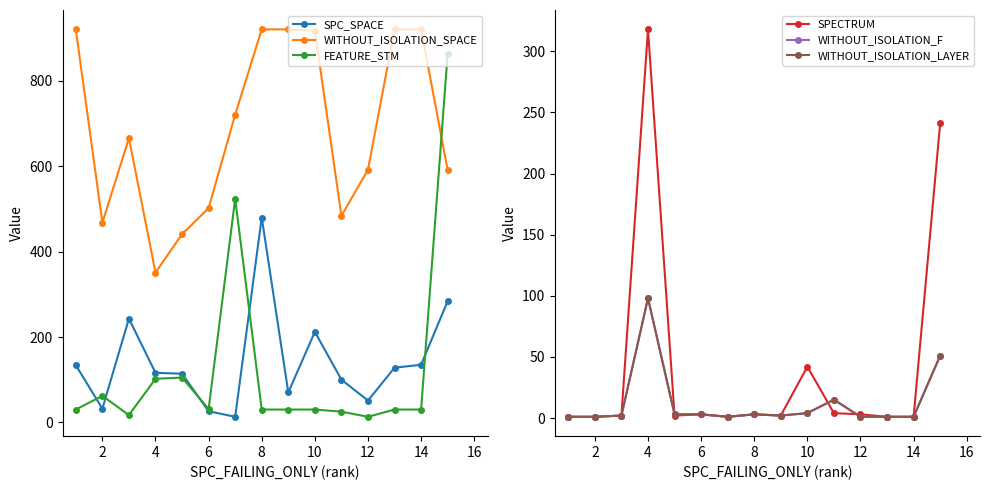

True or false: WITHOUT_ISOLATION_SPACE and FEATURE_STM intersect in this chart.

True